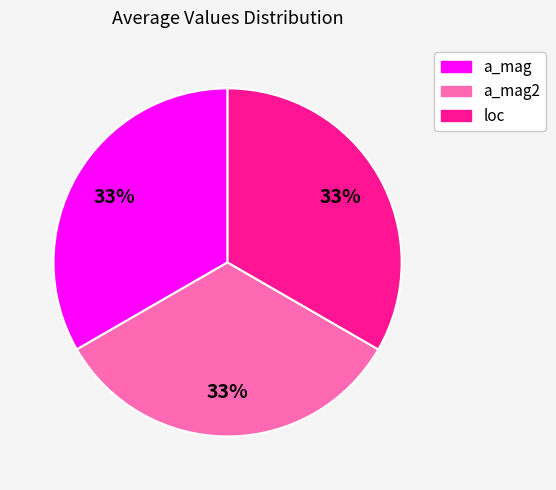

To the nearest percent, what is the average slice percentage?

33%